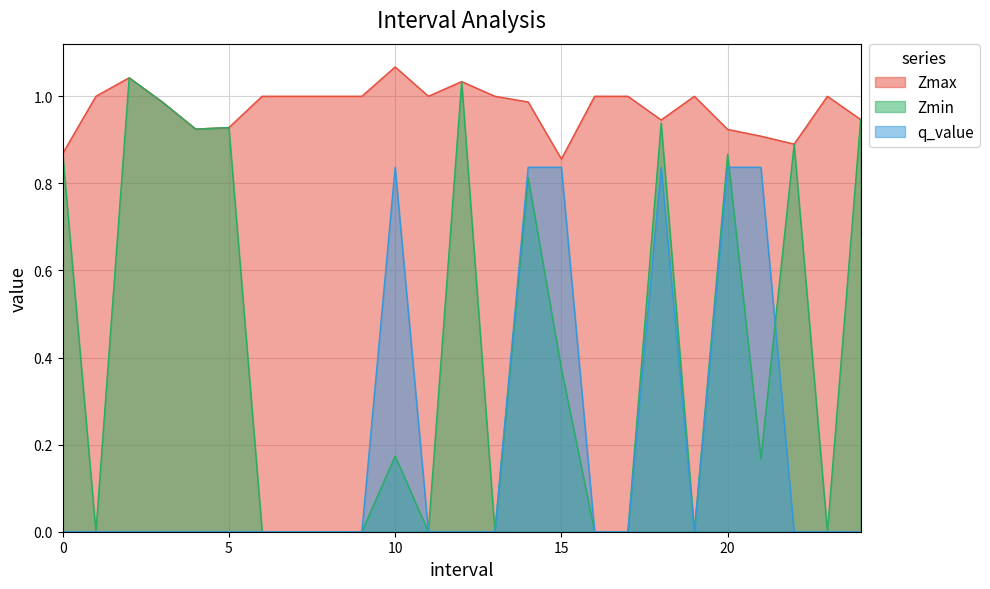

The value of q_value at 16.0 is -0.5. True or false?

False